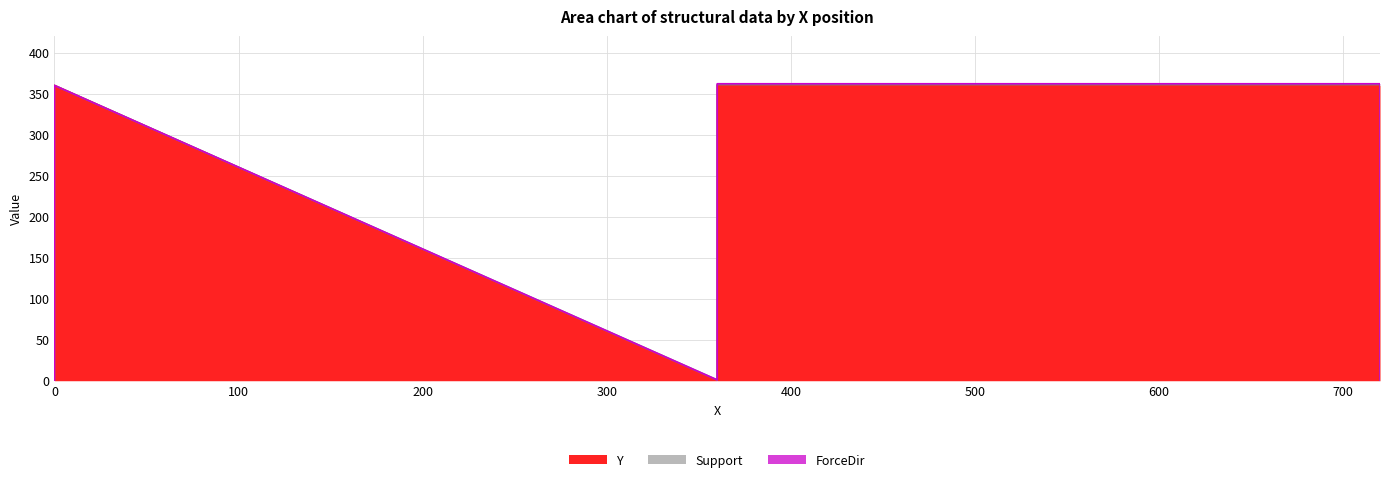

What is the difference between the second highest and second lowest values in the Support series?

1